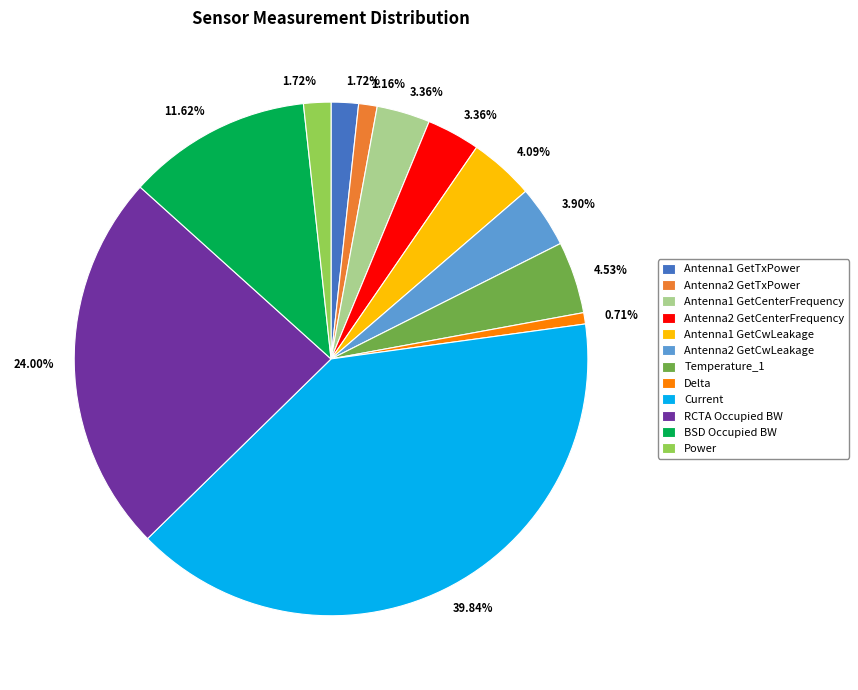

True or false: Antenna1 GetCwLeakage accounts for 4% of the total.

True